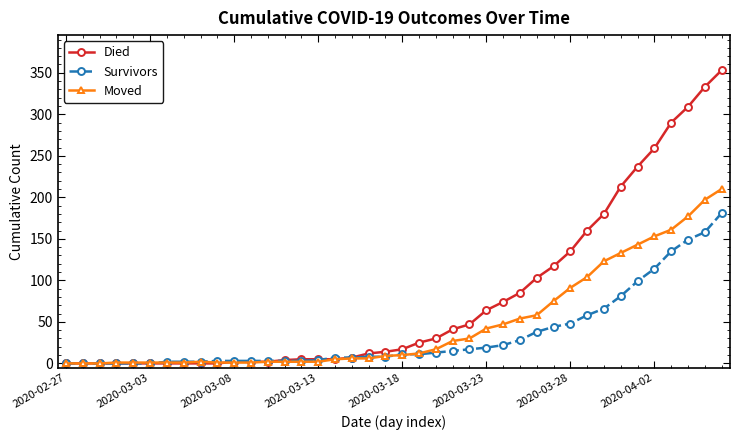

True or false: Moved has more than 0 interior local peaks.

True